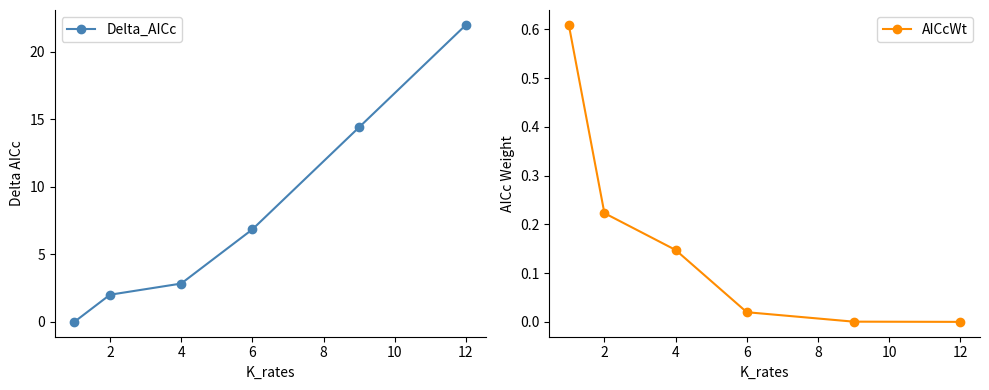

Reading right to left, extract all data points from this chart.

Delta_AICc: 22.0	14.4	6.8	2.8	2.0	0.0
AICcWt: 0.0	0.0	0.0	0.1	0.2	0.6